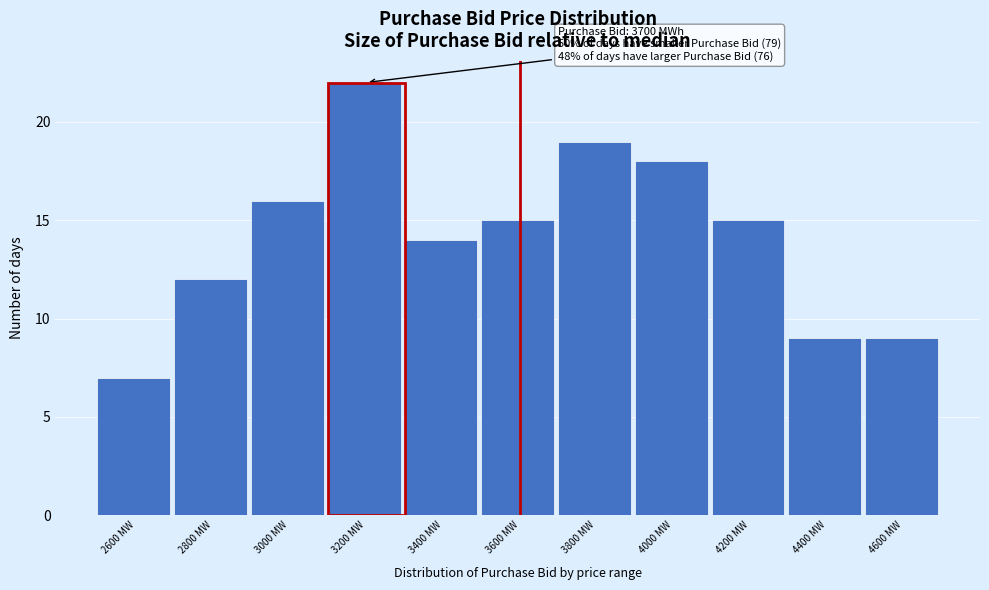

Reading right to left, list all the values displayed in this chart.

9	9	15	18	19	15	14	22	16	12	7